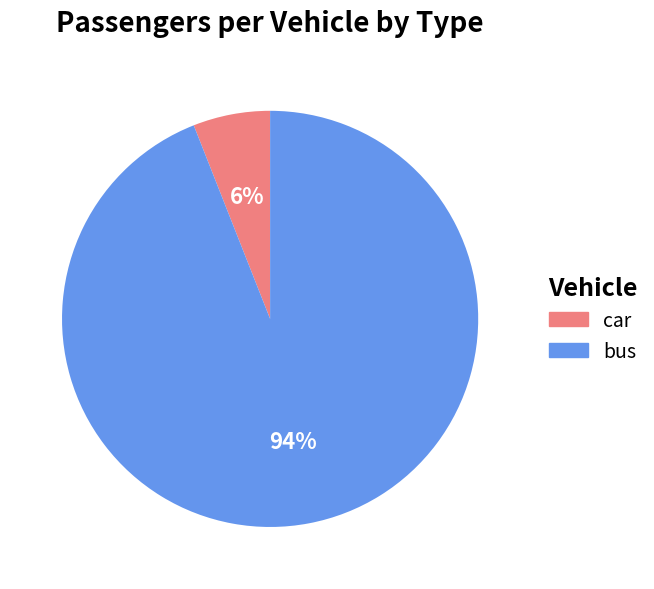

To the nearest percent, what percentage of the pie is car?

6%